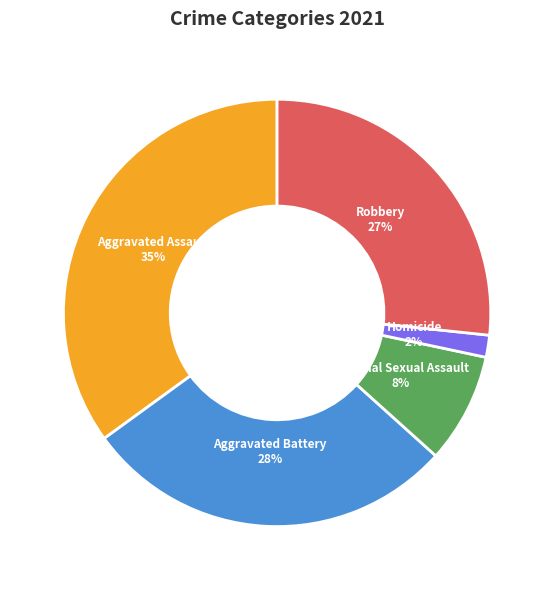

Is the sum of Aggravated Battery and Homicide greater than half?

No